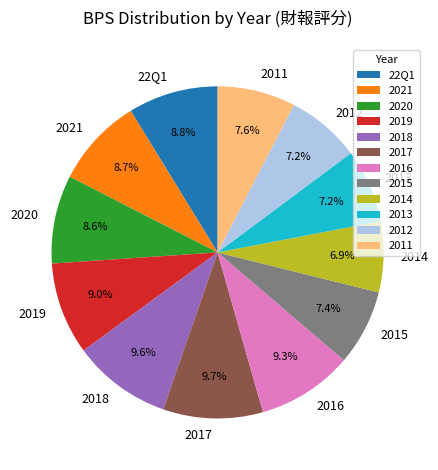

To the nearest percent, what is the average slice percentage?

8%